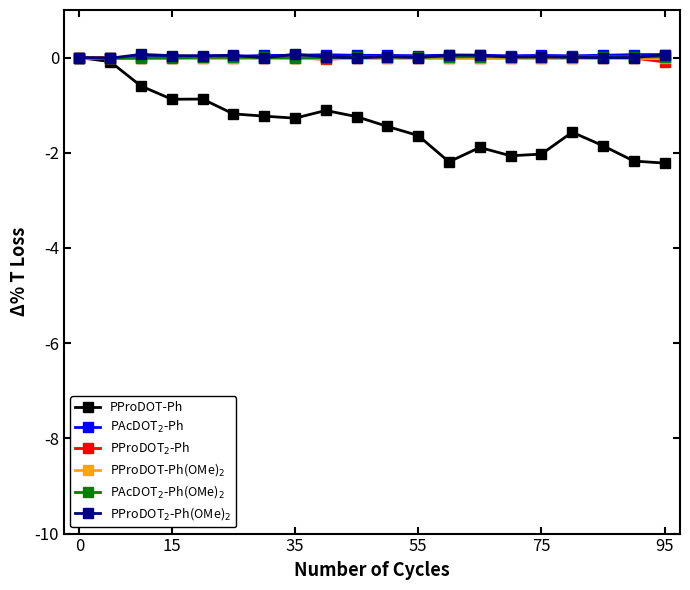

What is the greatest value displayed?

0.1